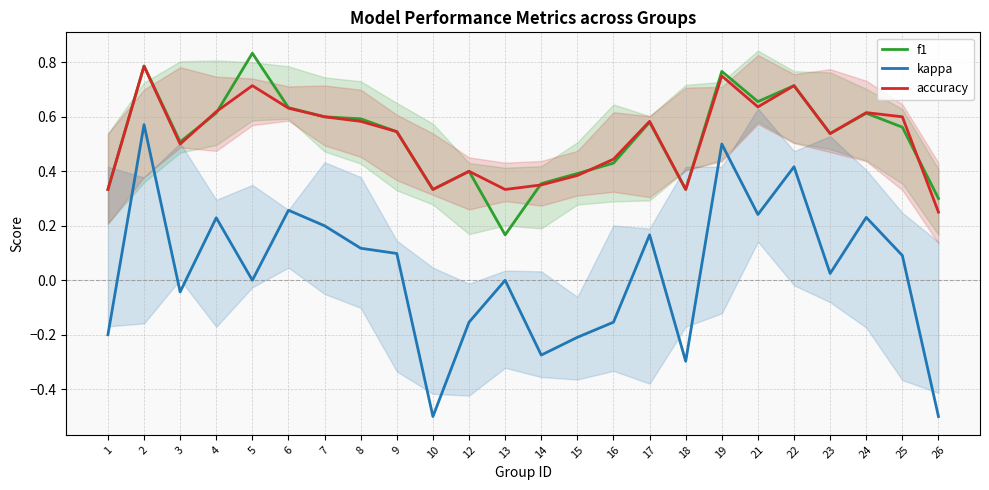

What is the value of the kappa point at the 8th from the left?

0.1